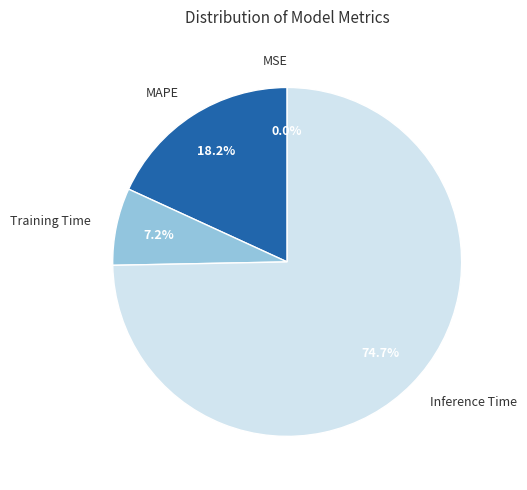

To the nearest percent, what is the average slice percentage?

25%